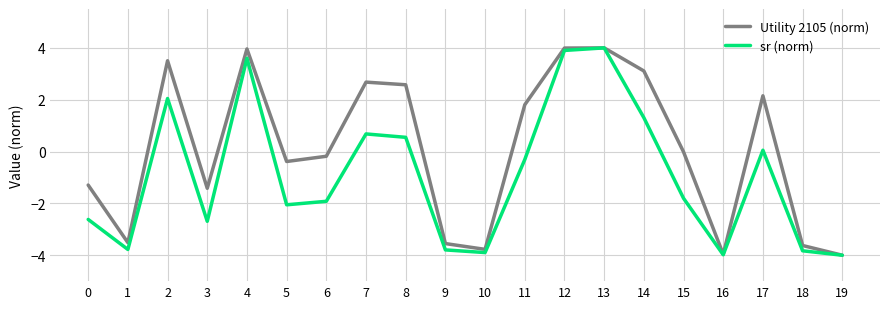

Is the value of Utility 2105 (norm) at 17 greater than the value of sr (norm) at 19?

Yes